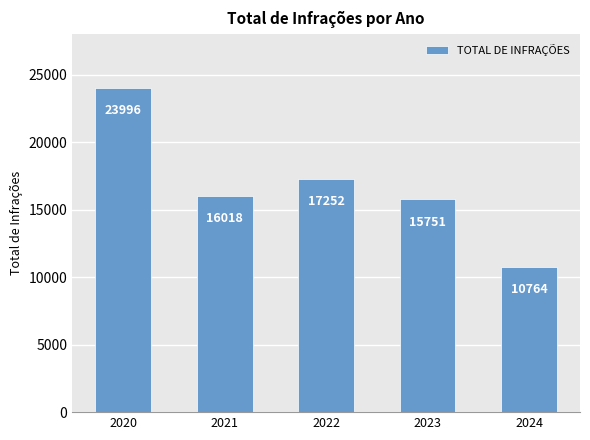

What is the change in value from 2020 to 2022?

-6744